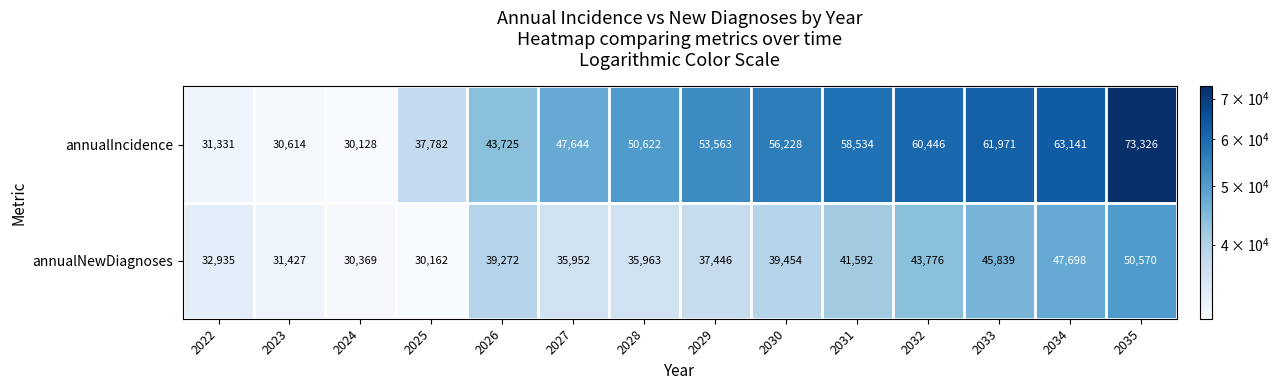

At which category is the sum across all series the highest?

2035